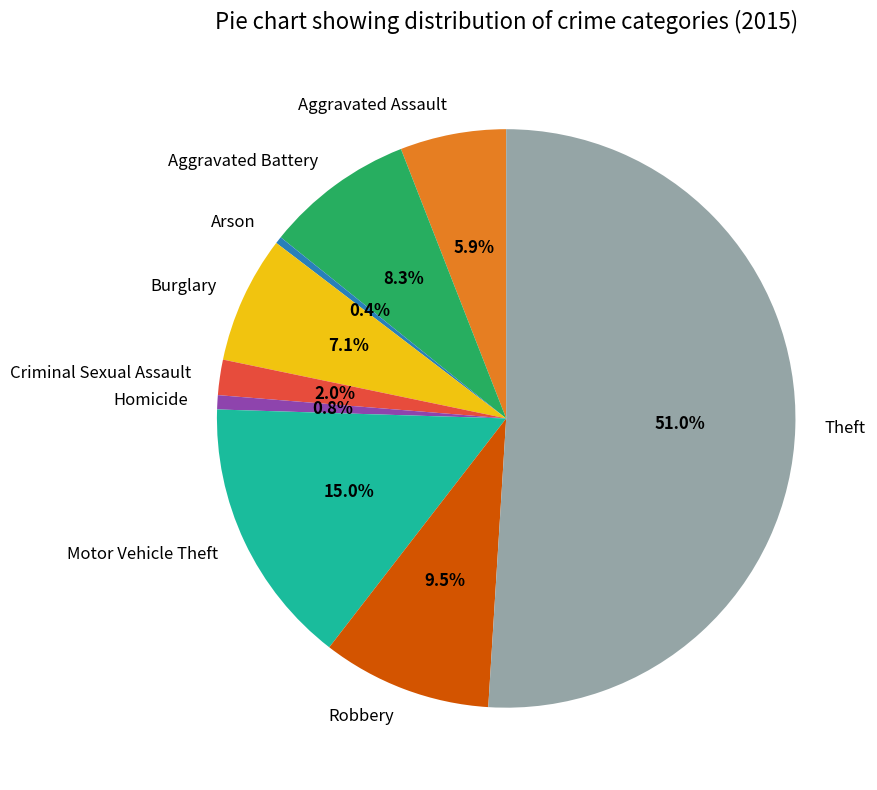

What is the ratio of the value at Aggravated Battery to the value at Burglary?

1.2